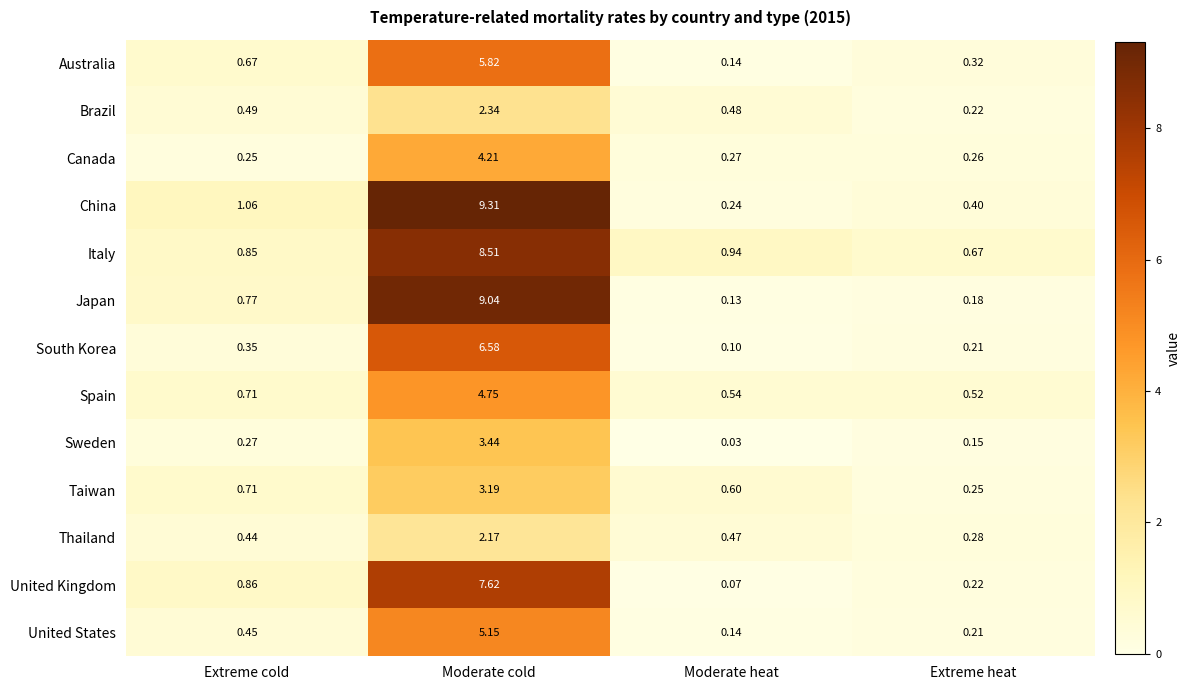

What is the maximum value shown in the chart?

9.3